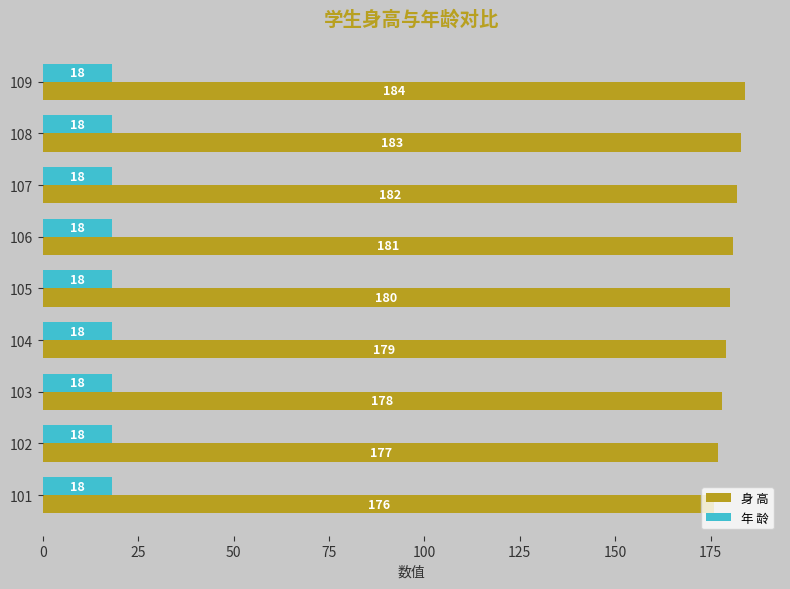

At how many categories does at least one series exceed 91?

9